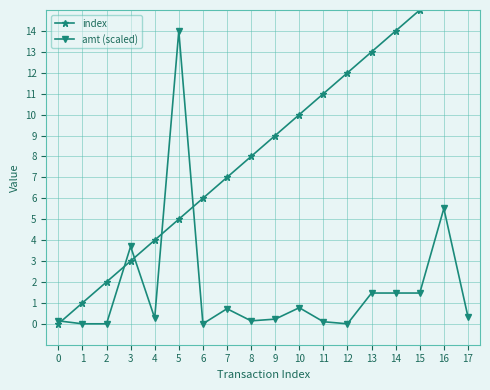

What is the average value of the index series?

8.5